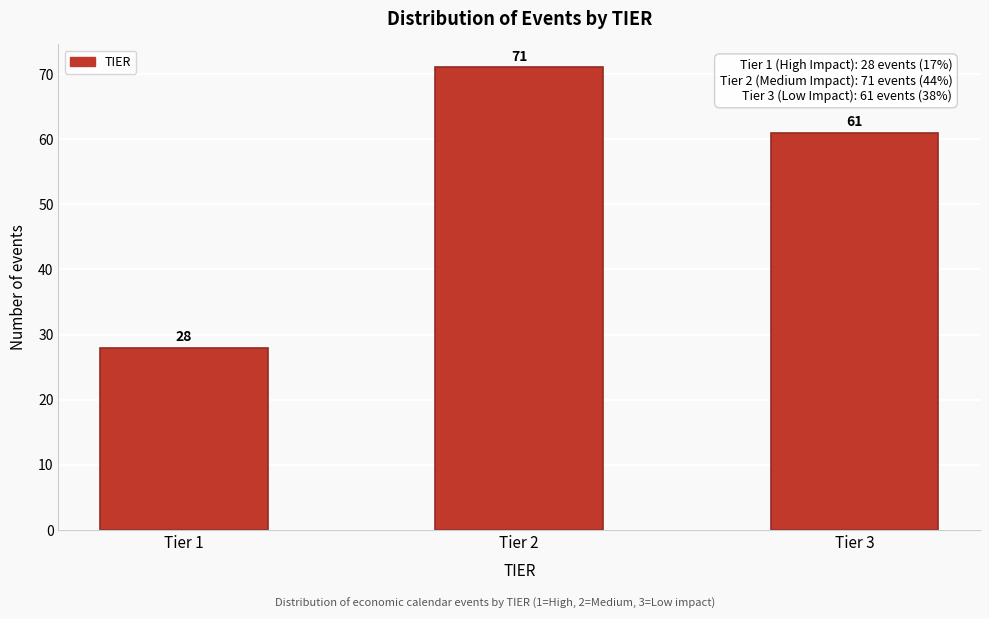

Reading left to right, extract all data points from this chart.

Tier 1=28	Tier 2=71	Tier 3=61